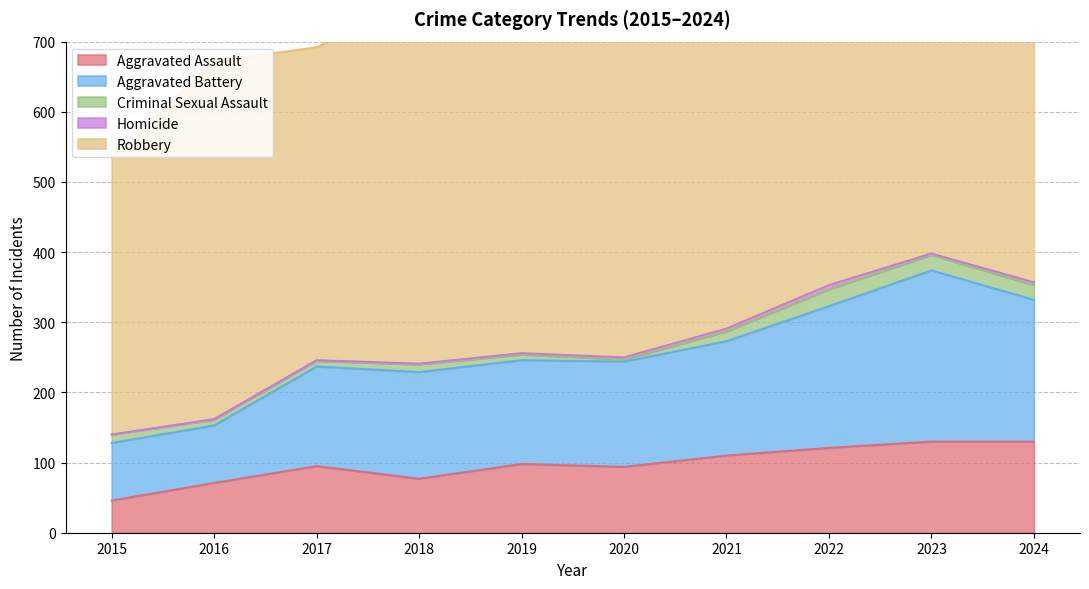

Count the number of categories in the chart.

10